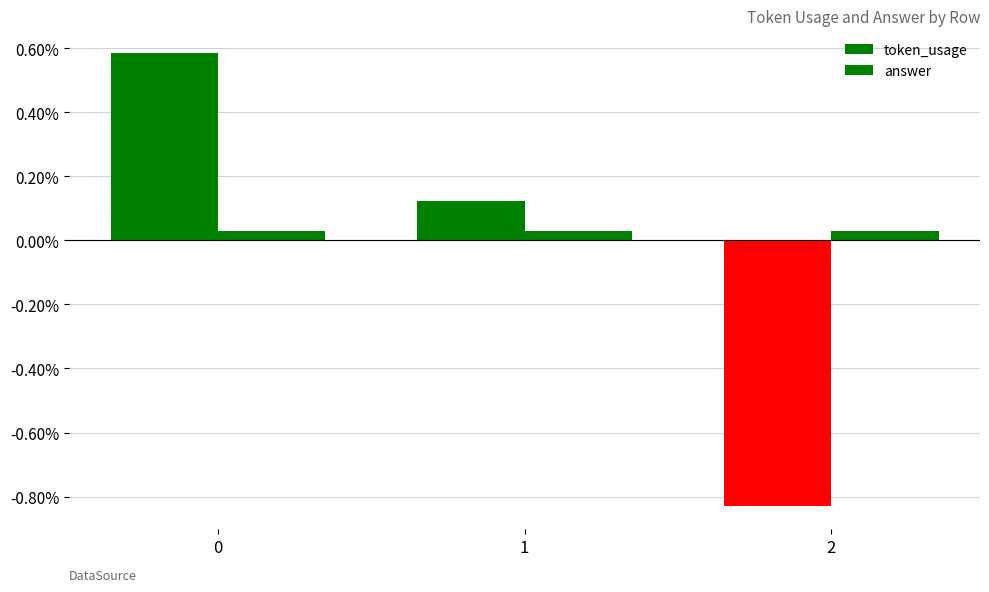

Does the chart contain stacked bars?

No